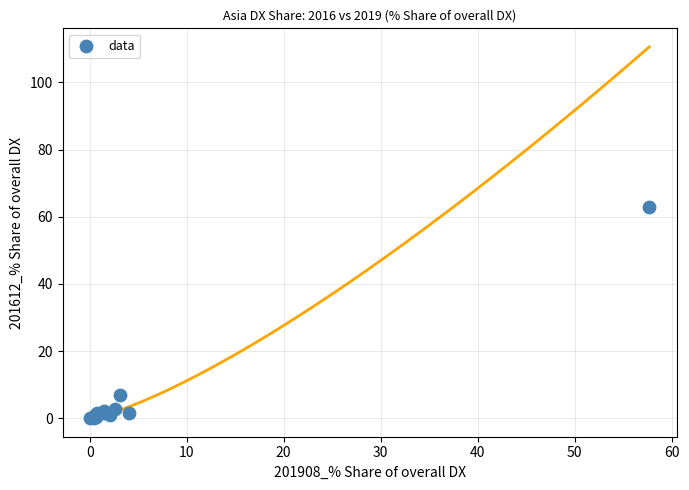

What Y value in the scatter plot is closest to 31?

7.0